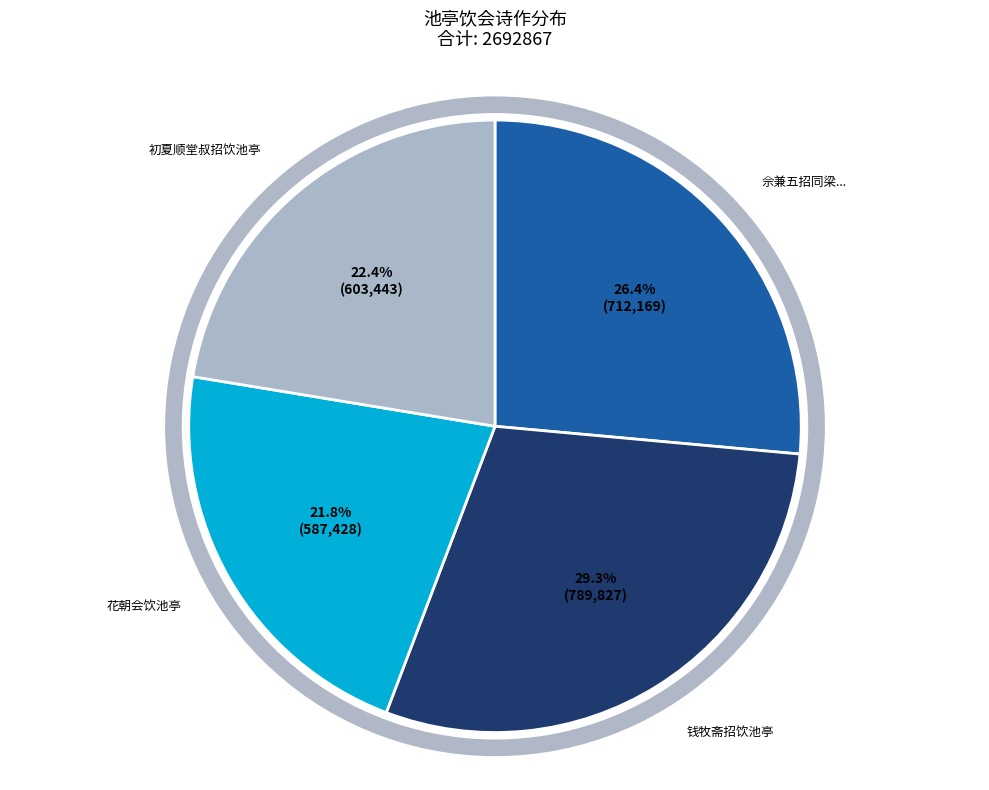

Does any single category account for the majority?

No